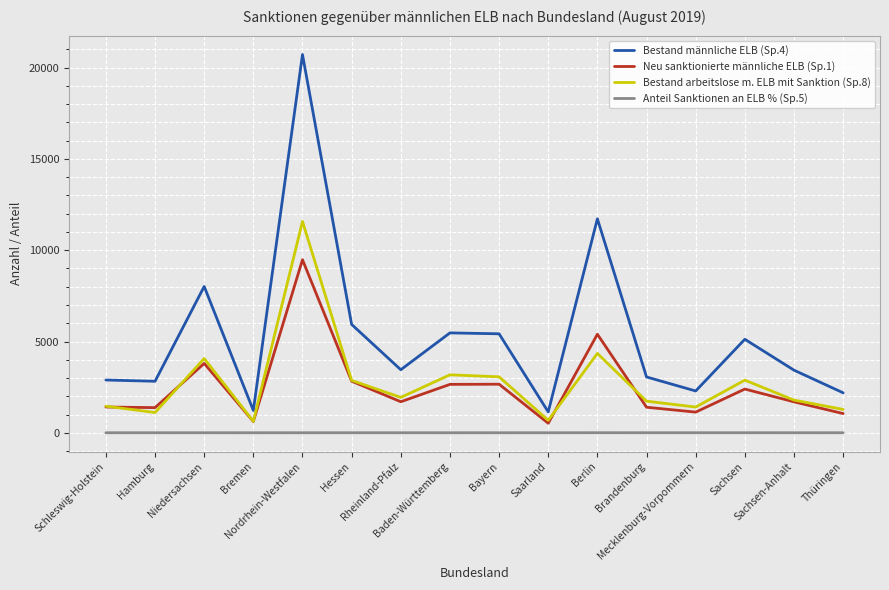

True or false: Bestand männliche ELB (Sp.4) has more than 0 points higher than both neighbors.

True